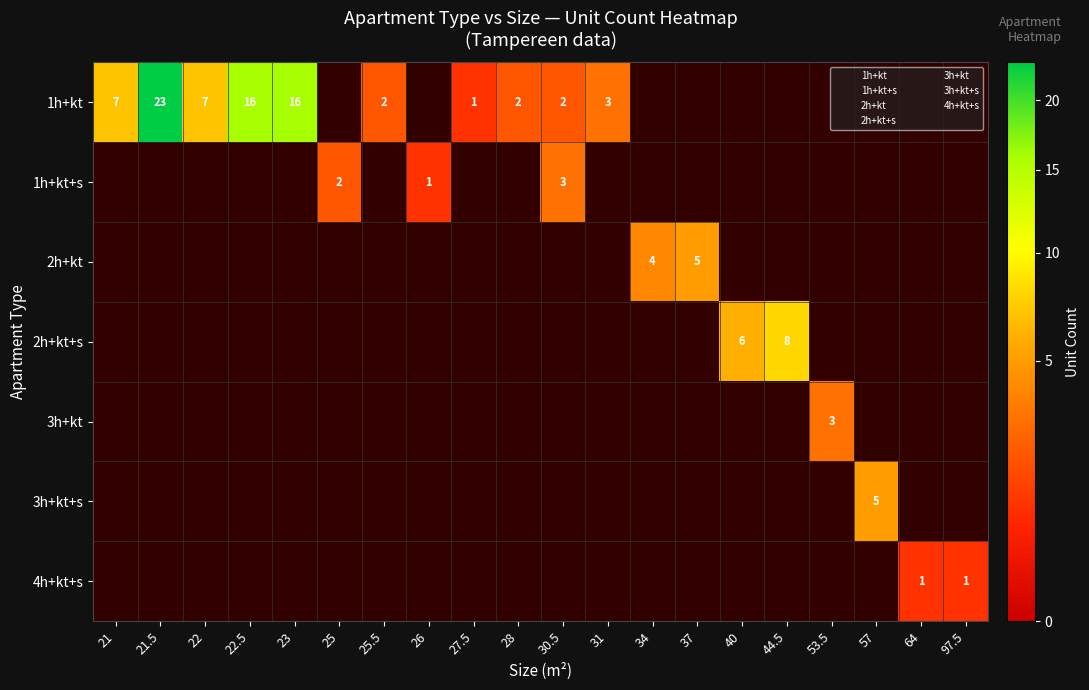

Which series has the largest total across all categories?

1h+kt